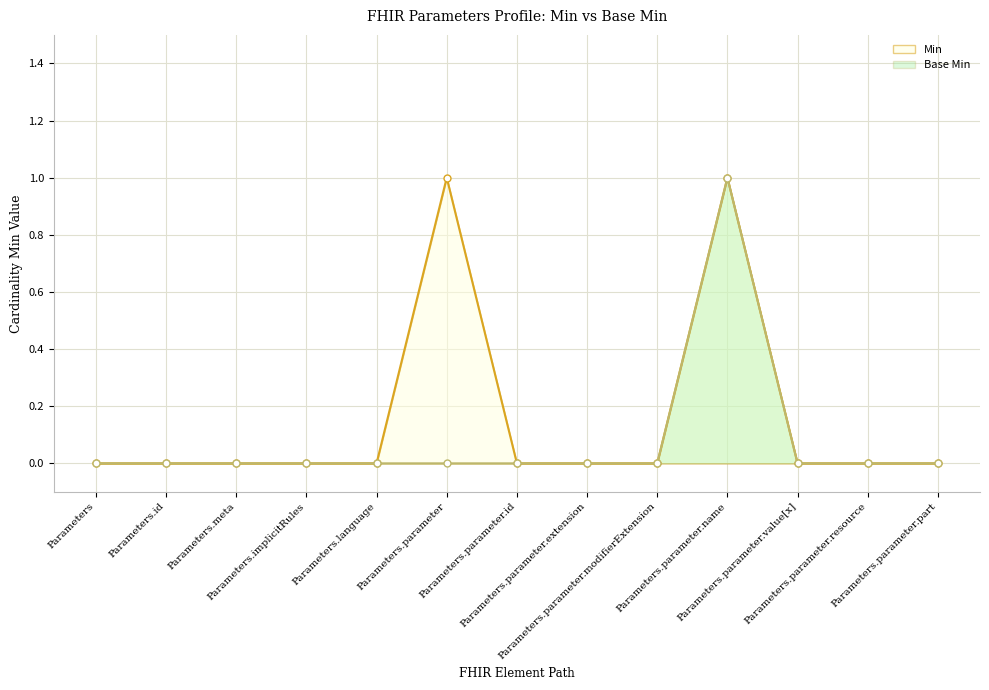

Does the chart have visible grid lines?

Yes